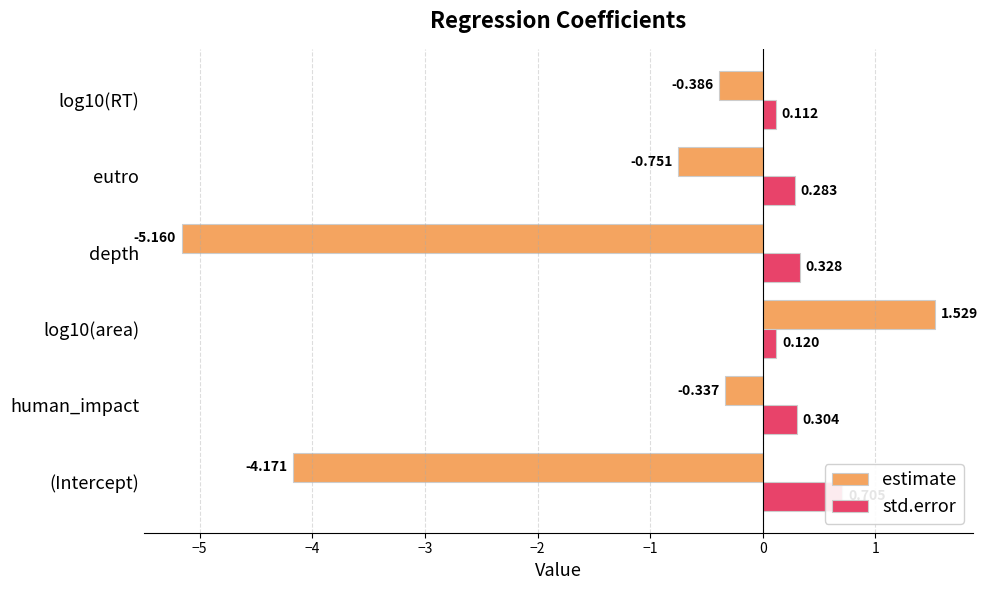

What is the smallest value displayed?

-5.2